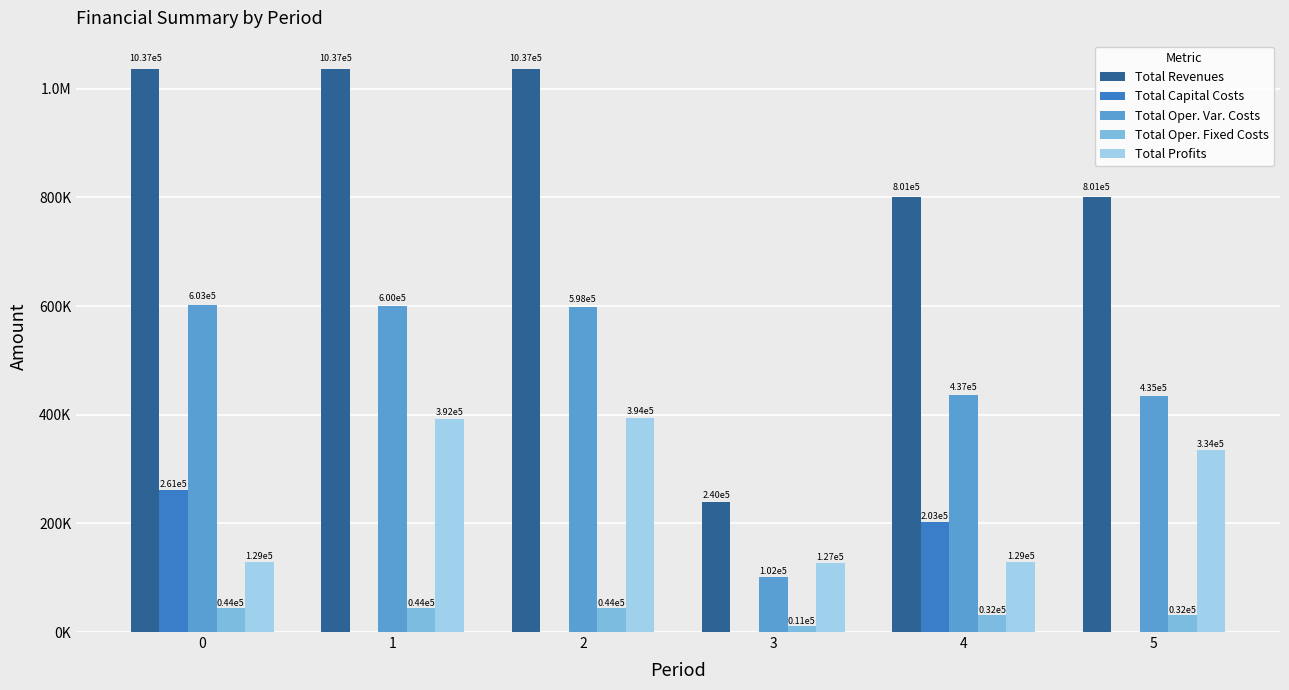

Which series has the widest spread of values?

Total Revenues